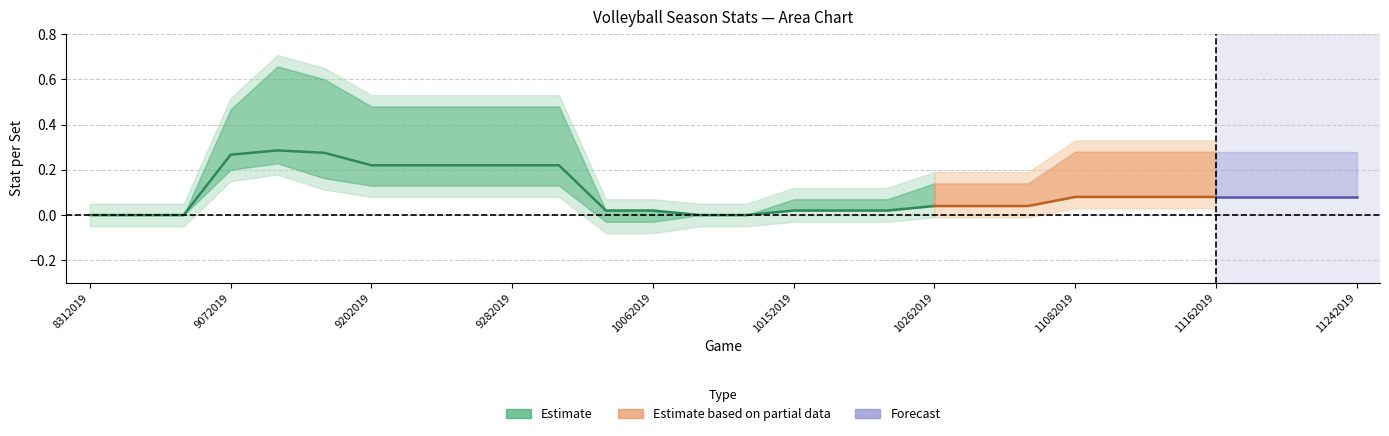

How many SErr values are between 0 and 1?

28